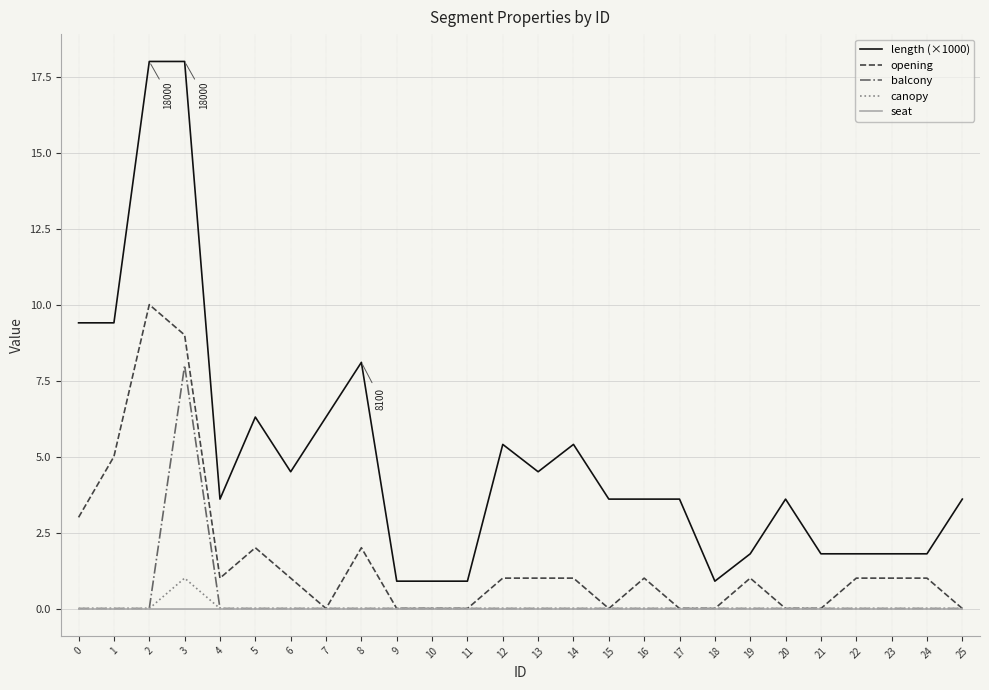

What is the maximum value for opening?

10.0